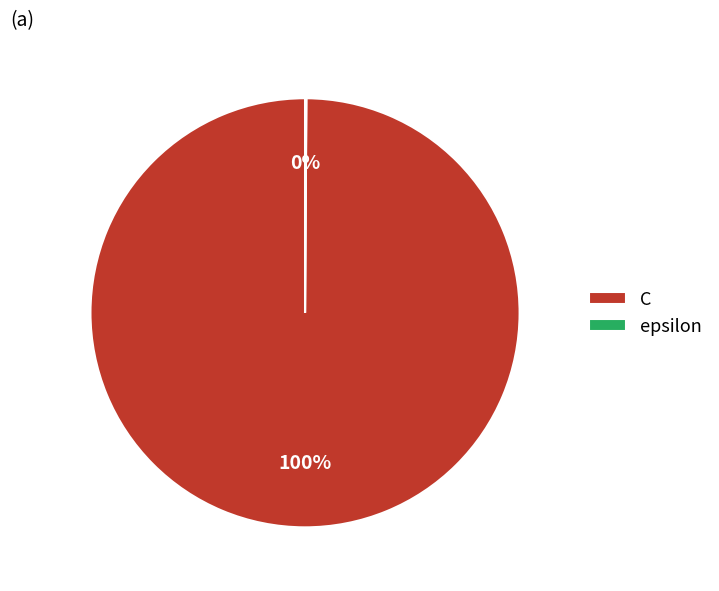

What is the majority slice?

C